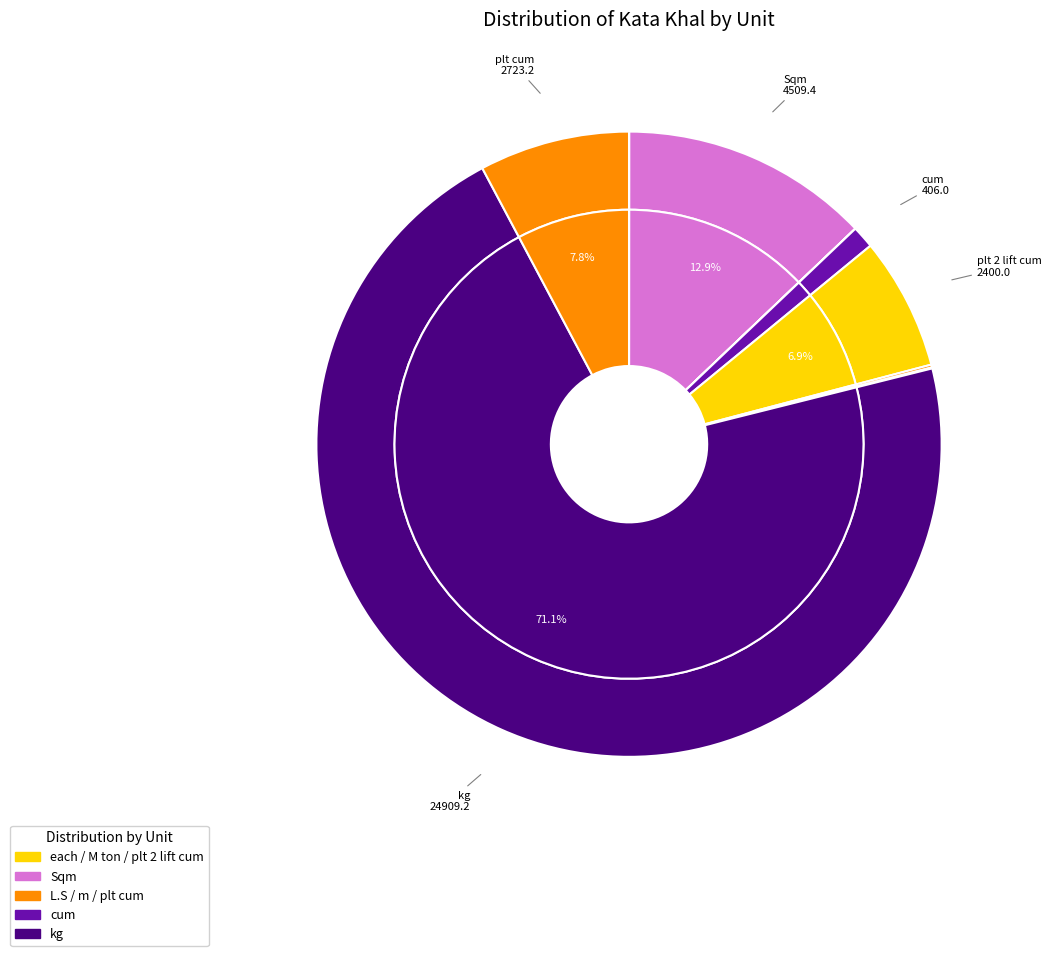

Combined, what portion of the pie is plt cum and m?

7.9%